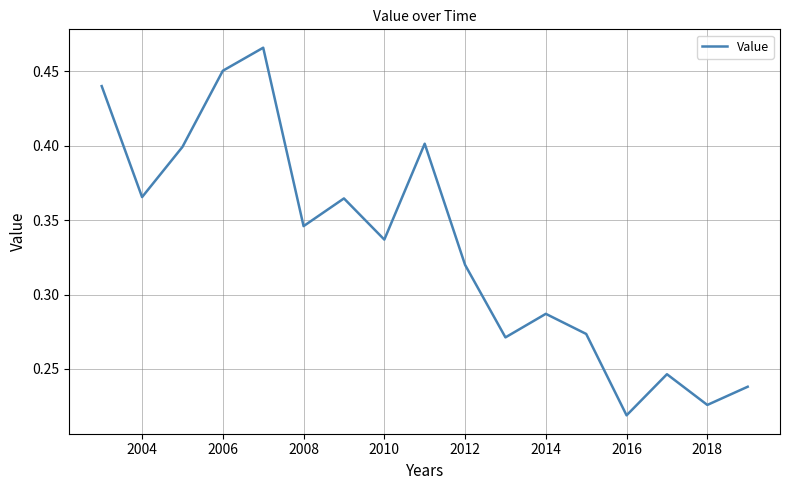

At which category does the chart reach its minimum across all series?

2016